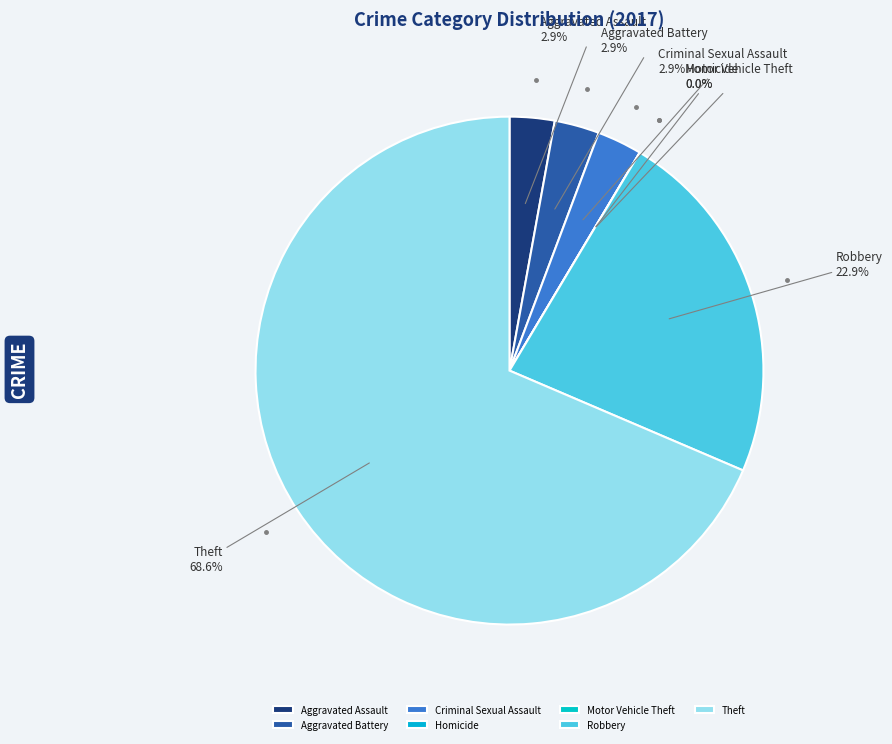

What is the change in value from Aggravated Battery to Homicide?

-1